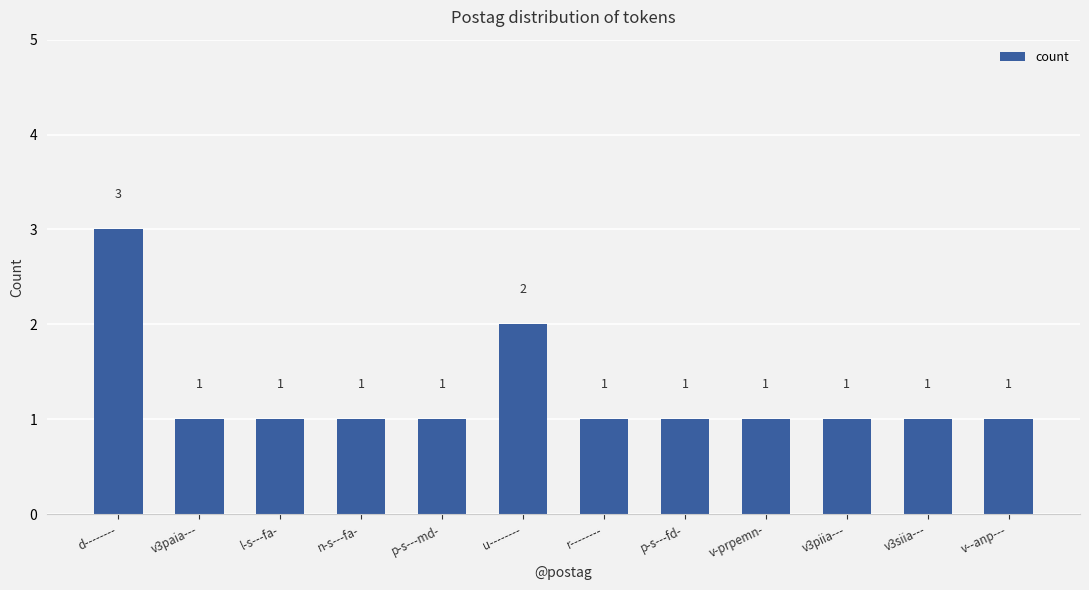

Count the number of values greater than 1.

2